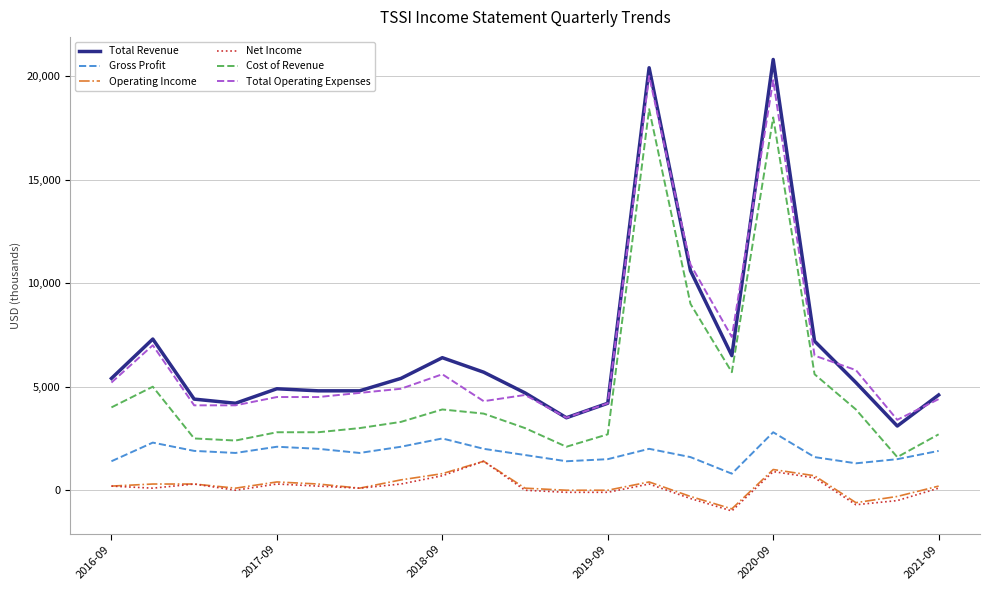

Which series has the largest total across all categories?

Total Revenue